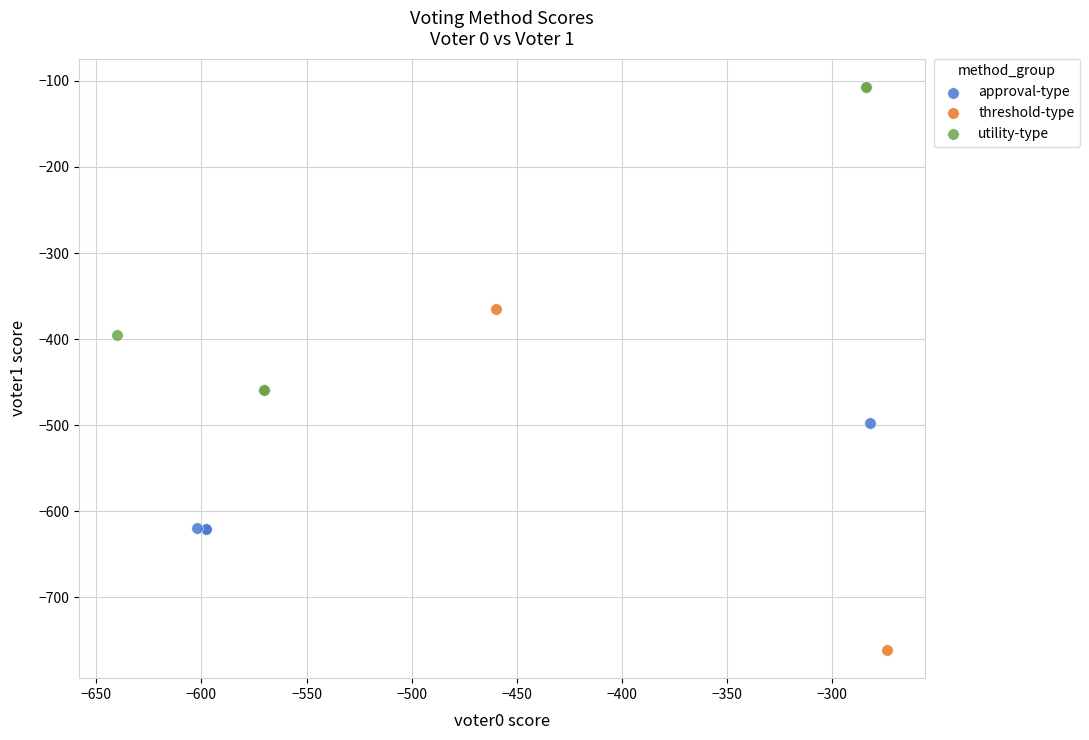

Which series reaches the maximum Y coordinate?

utility-type